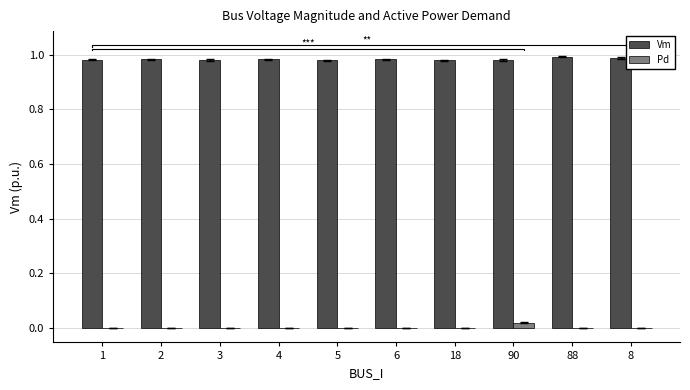

Which has a higher value, 8 or 5?

8